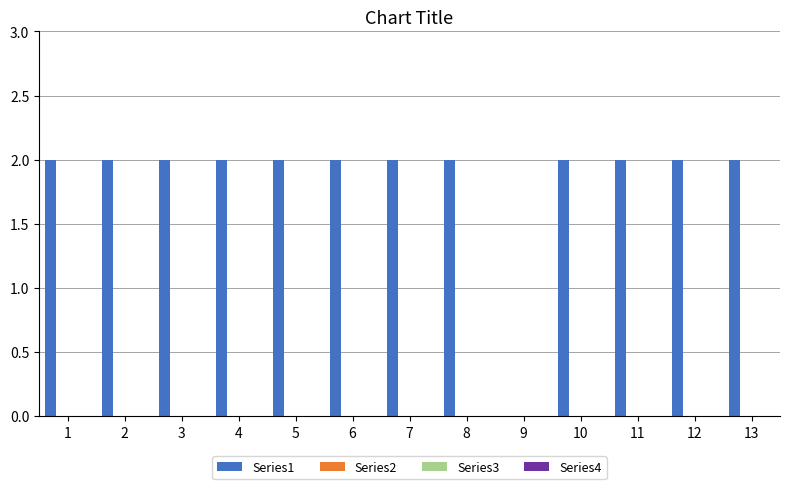

What is the sum of all values?

24